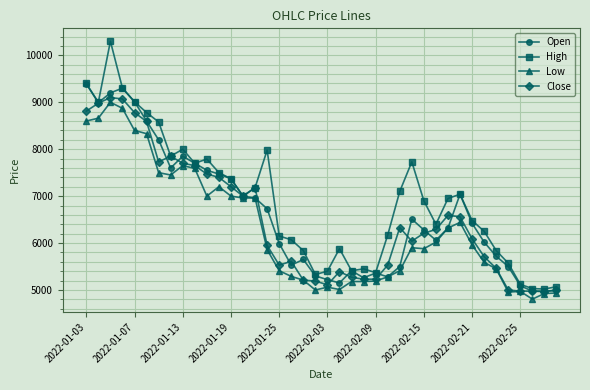

What is the maximum value shown in the chart?

10300